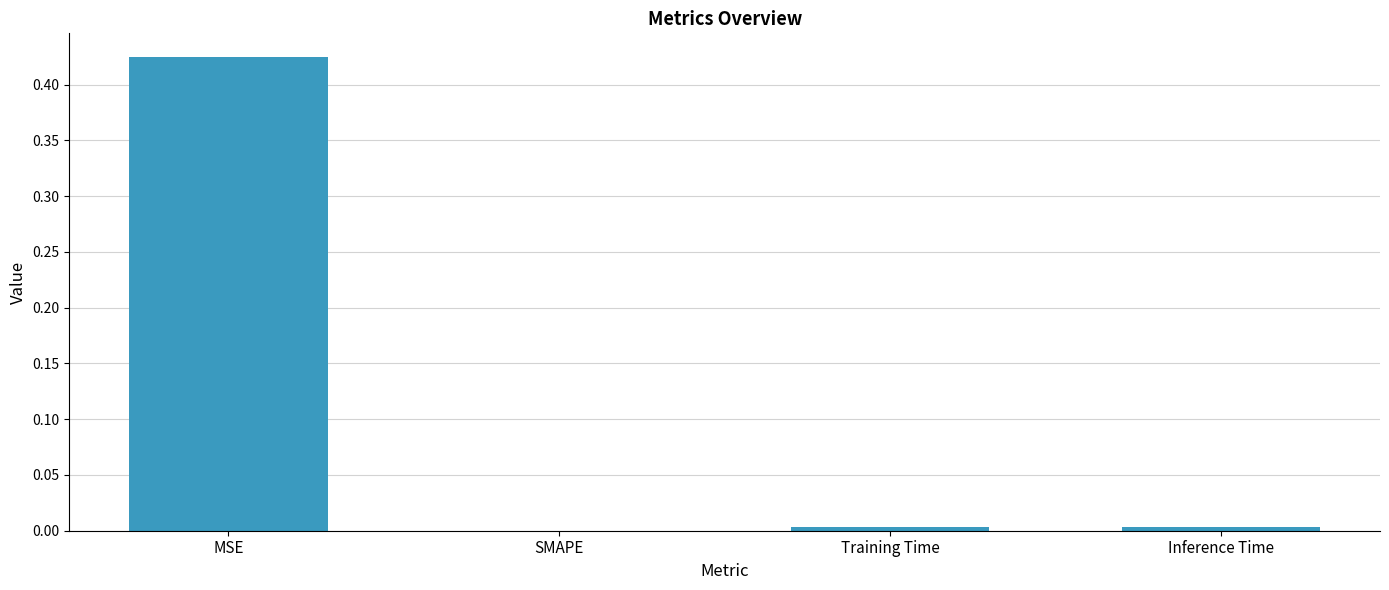

What is the average value?

0.1